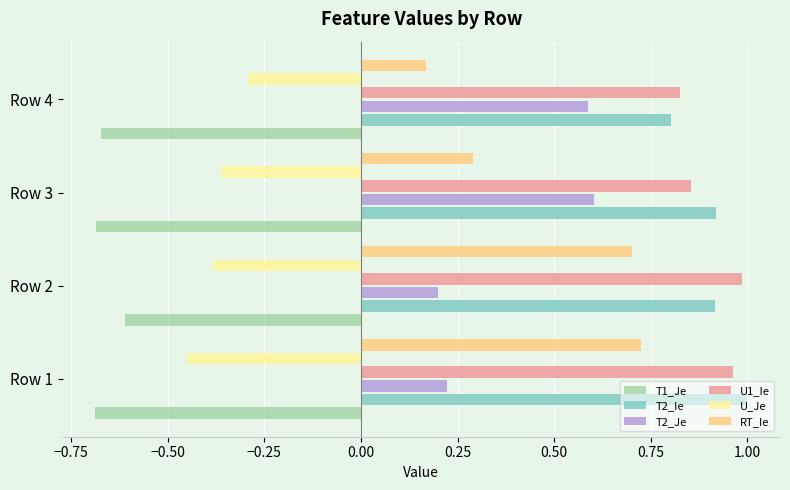

The value of U_Je at Row 3 is -0.4. True or false?

True